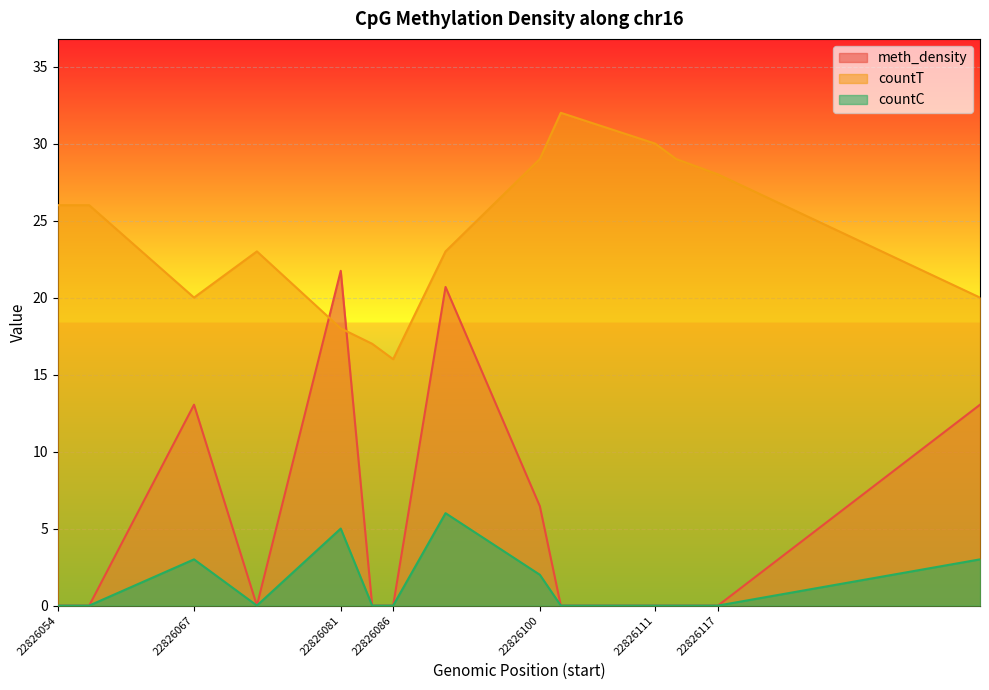

Is it true that meth_density equals 0.0 at 22826113?

True